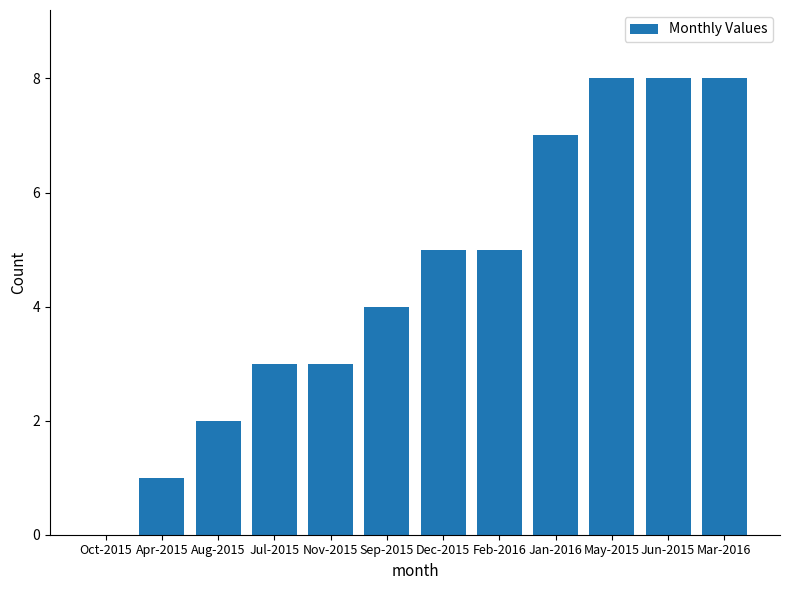

What value does the data have at Mar-2016?

8